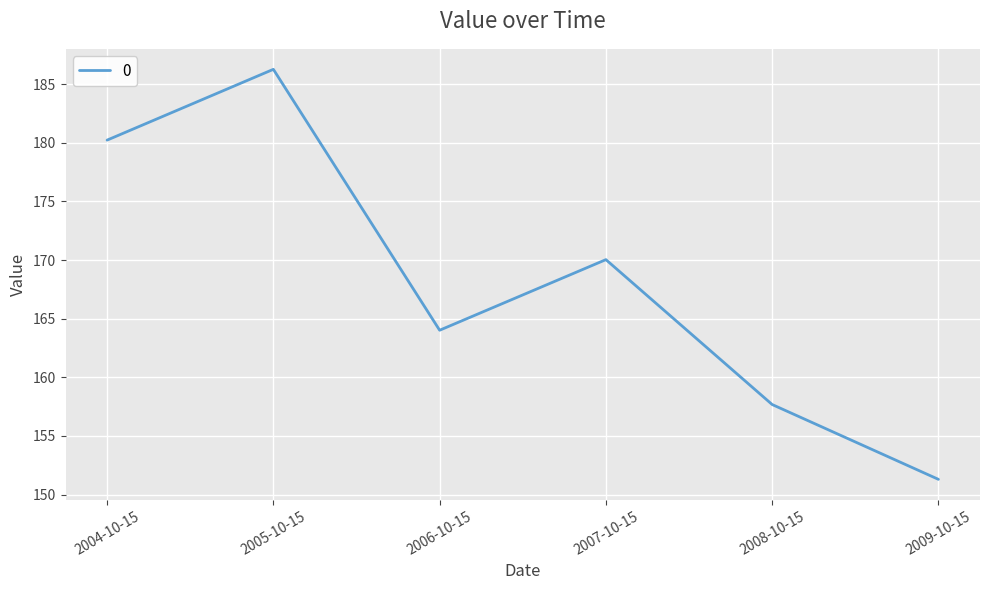

What position from the right is 2004-10-15?

6